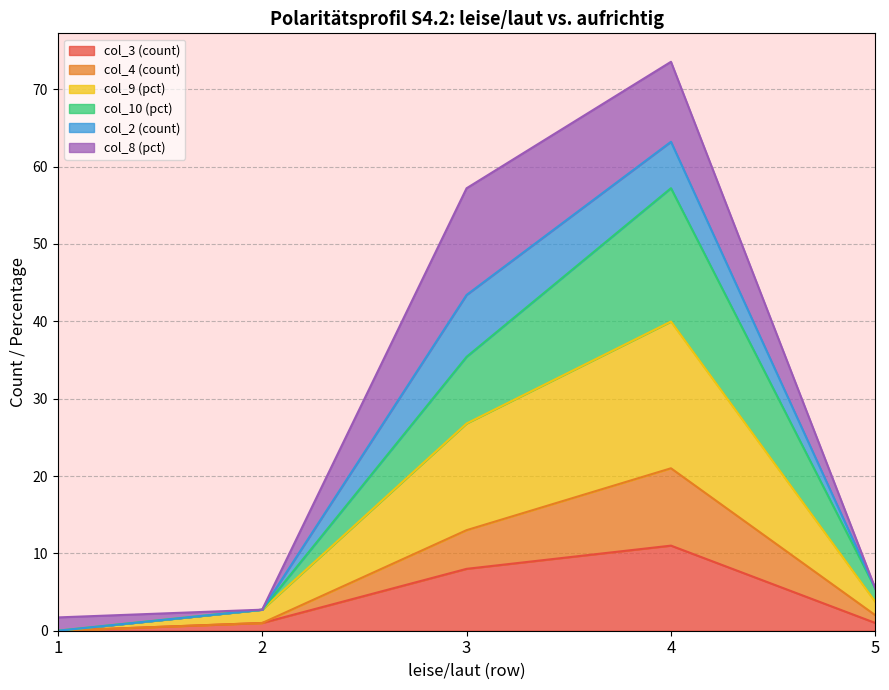

How many interior local peaks does the col_10 (pct) series have?

1